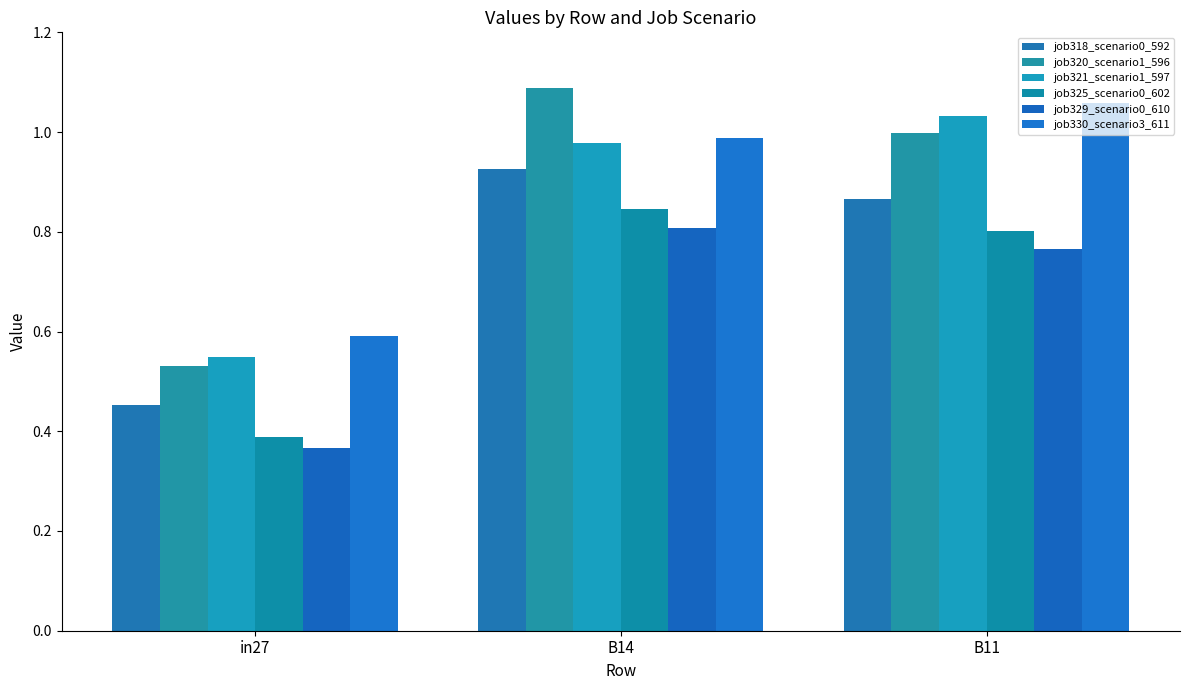

Are the bars grouped side by side (vs. stacked)?

Yes